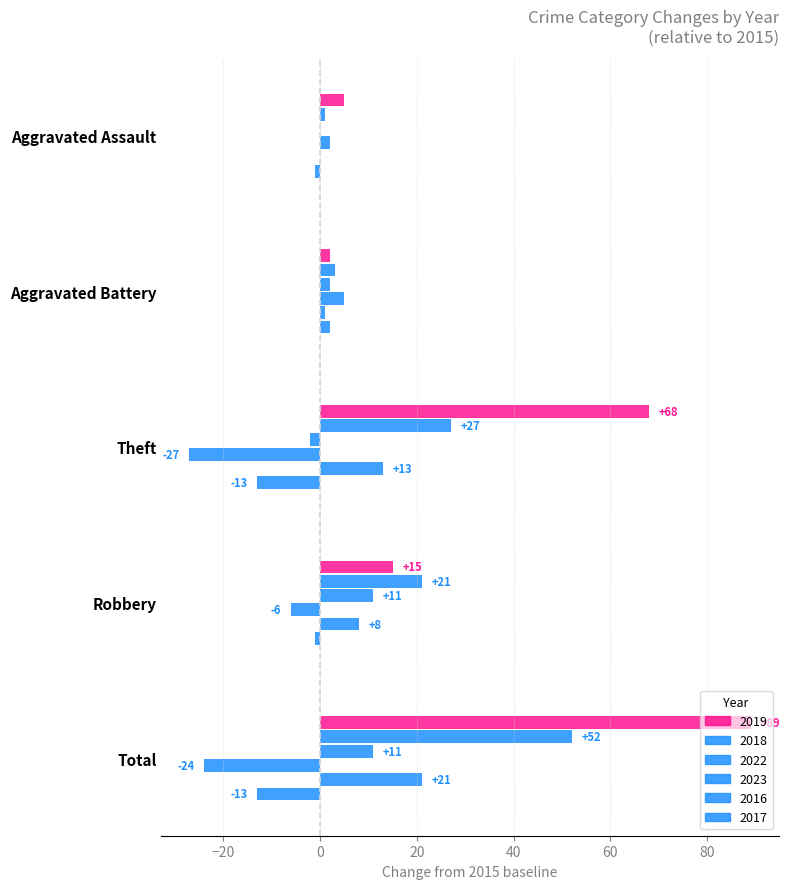

At how many categories does at least one series exceed 80?

1